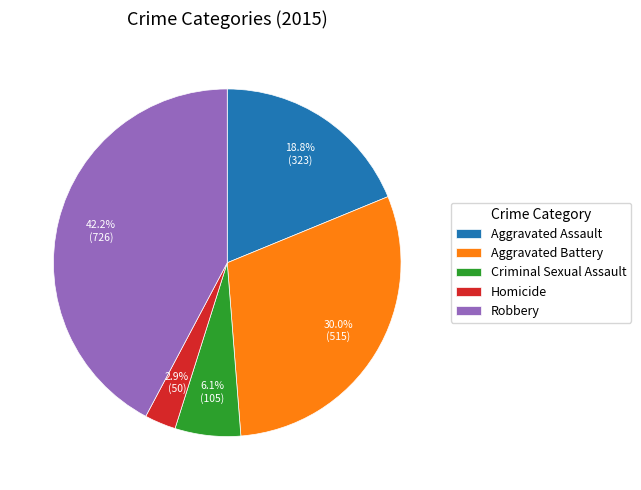

Combined, do Aggravated Battery and Criminal Sexual Assault account for over 50%?

No